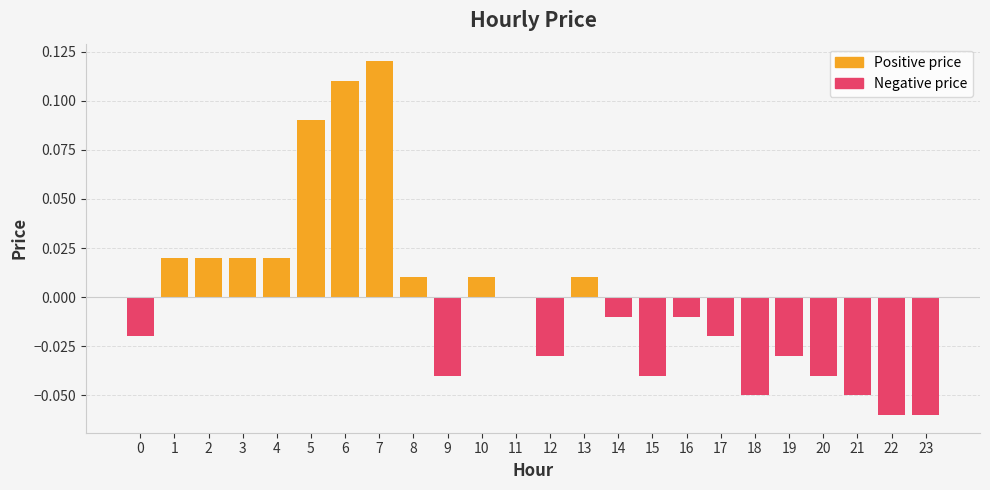

Which category has the highest value across all series?

7